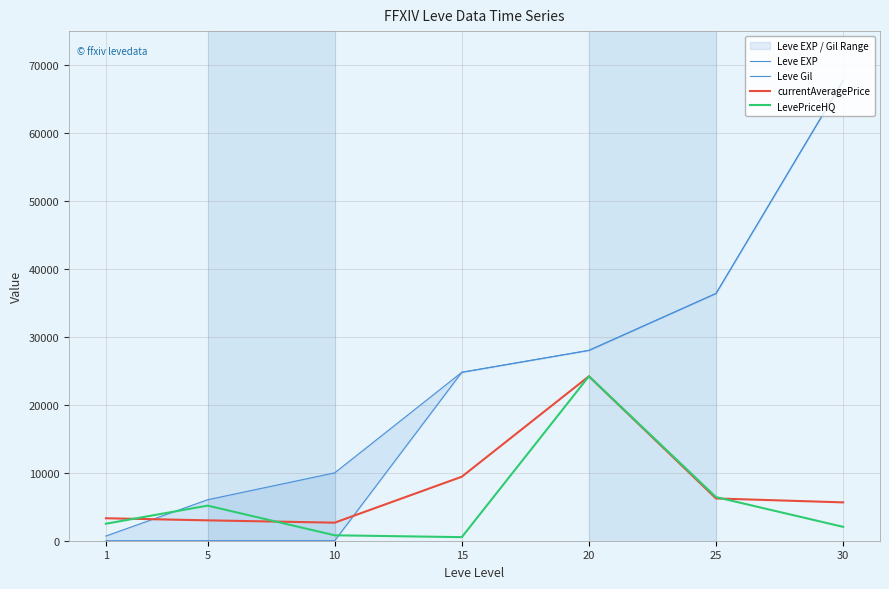

Between 20 and 10, which is larger?

20